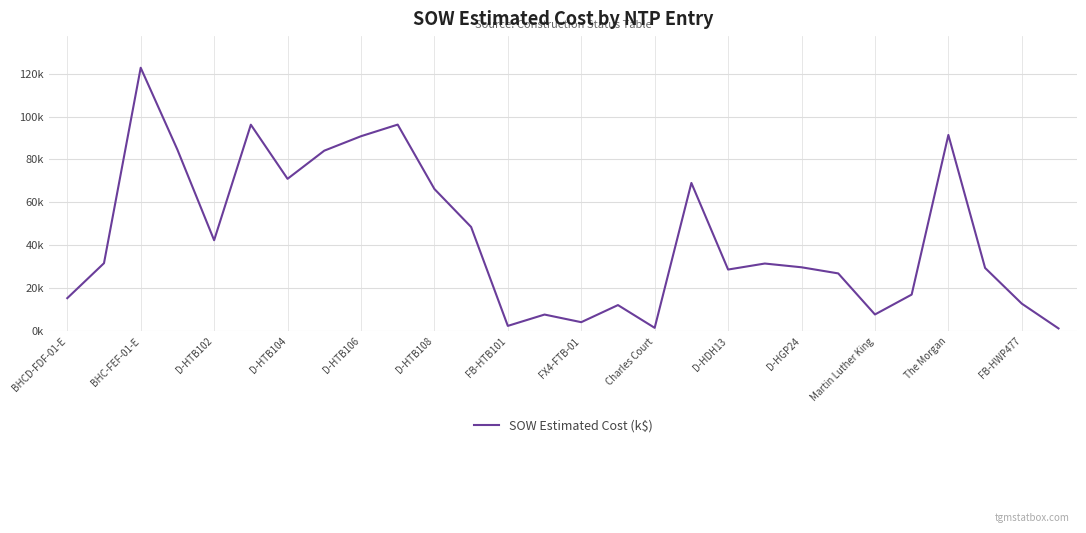

Is this an area chart (filled region under the line)?

No